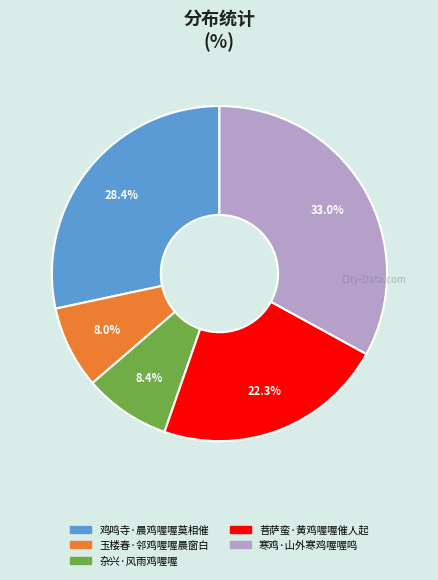

To the nearest percent, what is the average slice percentage?

20%